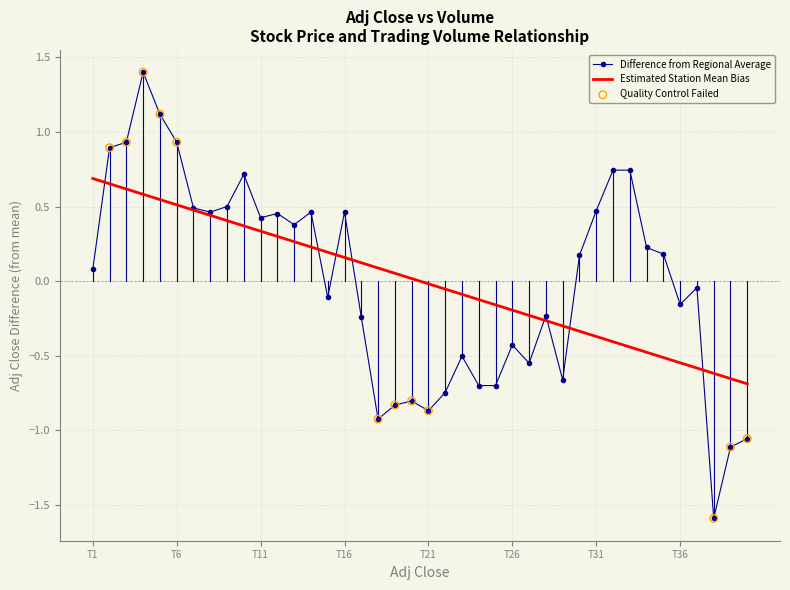

Which series has the widest spread of values?

Difference from Regional Average